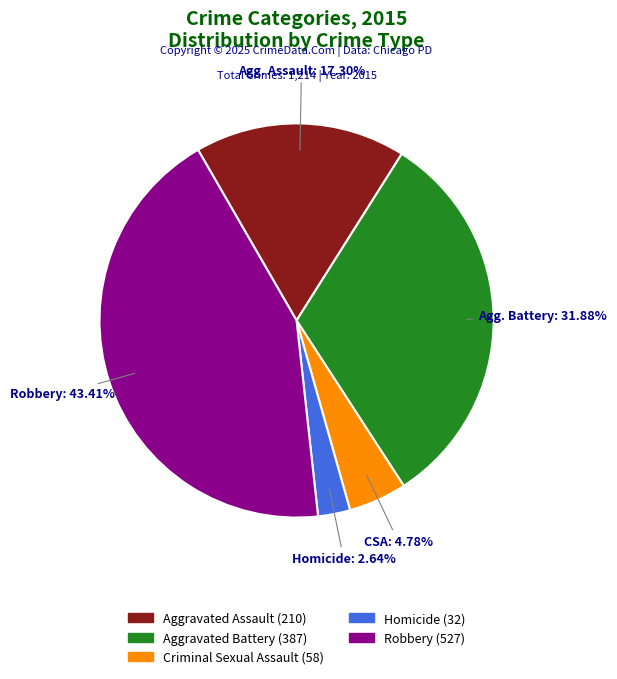

To the nearest percent, what is the difference between the largest and smallest slice percentages?

41%